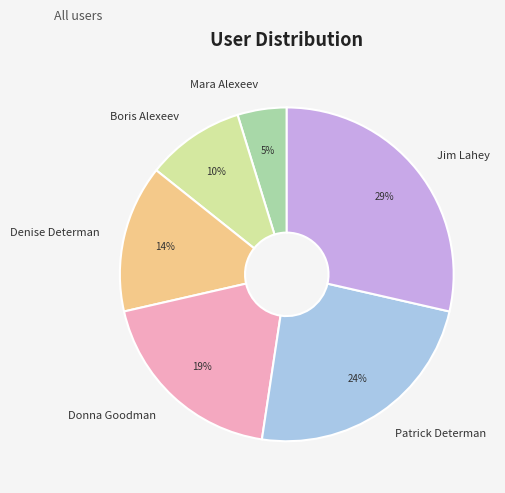

True or false: Denise Determan accounts for 26% of the total.

False